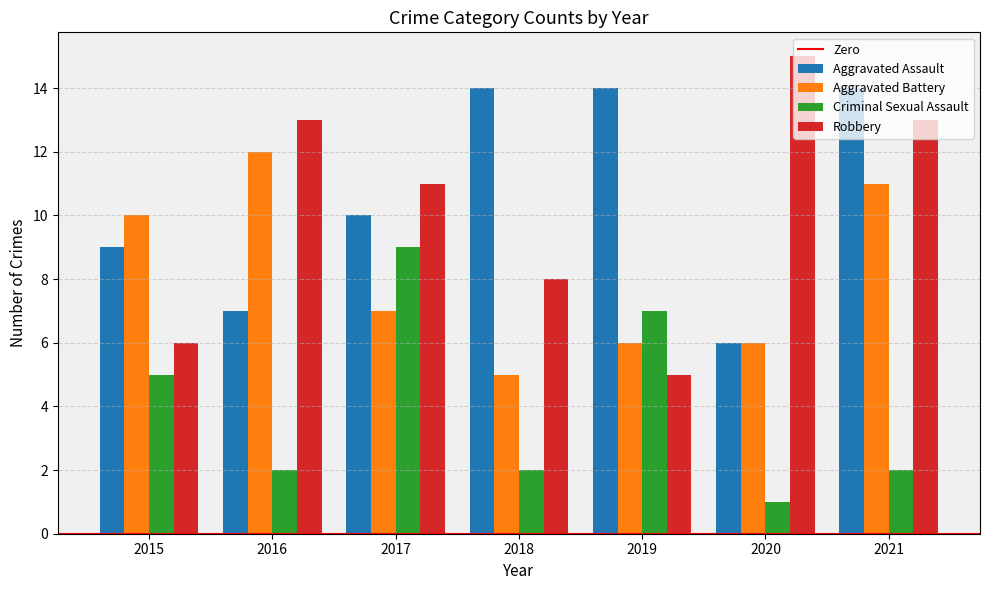

Reading left to right, list all the values displayed in this chart.

Aggravated Assault: 2015=9	2016=7	2017=10	2018=14	2019=14	2020=6	2021=14
Aggravated Battery: 2015=10	2016=12	2017=7	2018=5	2019=6	2020=6	2021=11
Criminal Sexual Assault: 2015=5	2016=2	2017=9	2018=2	2019=7	2020=1	2021=2
Robbery: 2015=6	2016=13	2017=11	2018=8	2019=5	2020=15	2021=13